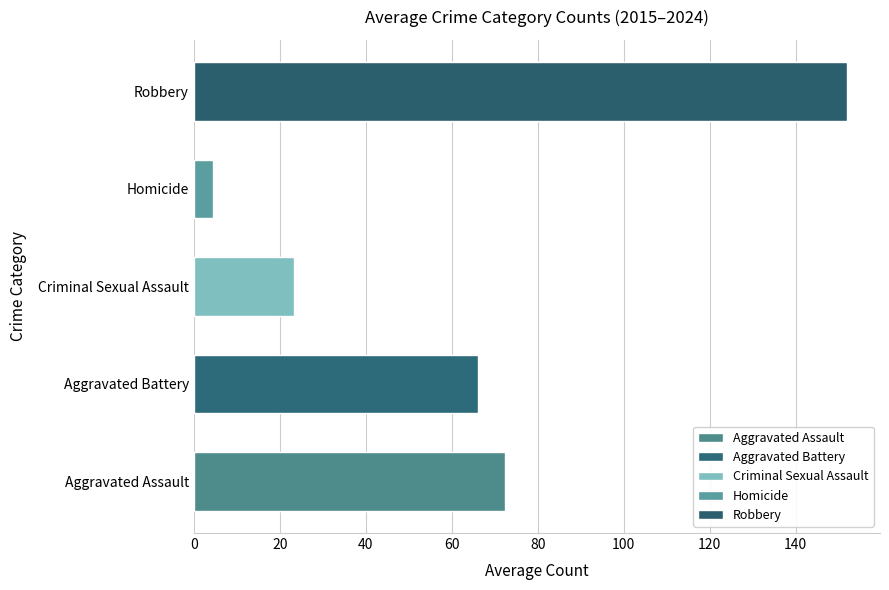

Which series has the largest total across all categories?

Robbery